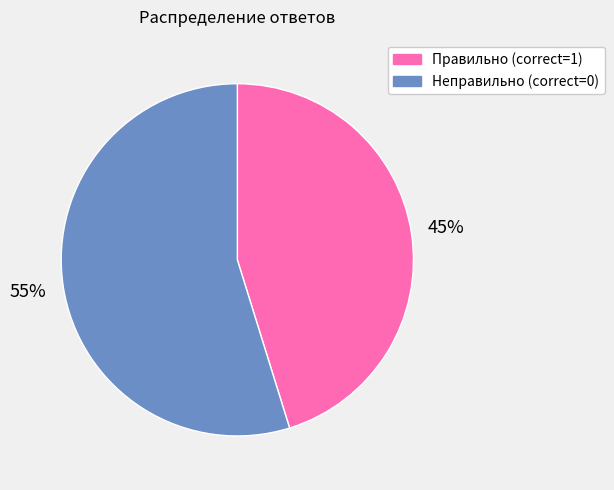

How many slices are in this pie chart?

2